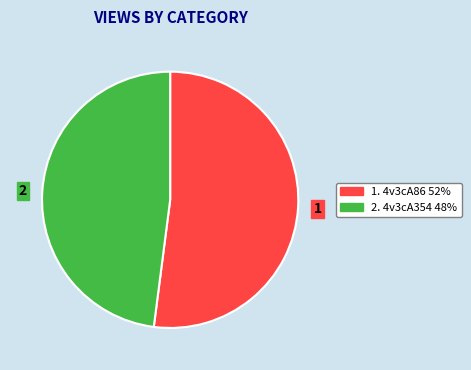

Approximately how many times larger is the value at 2 compared to 1?

0.9